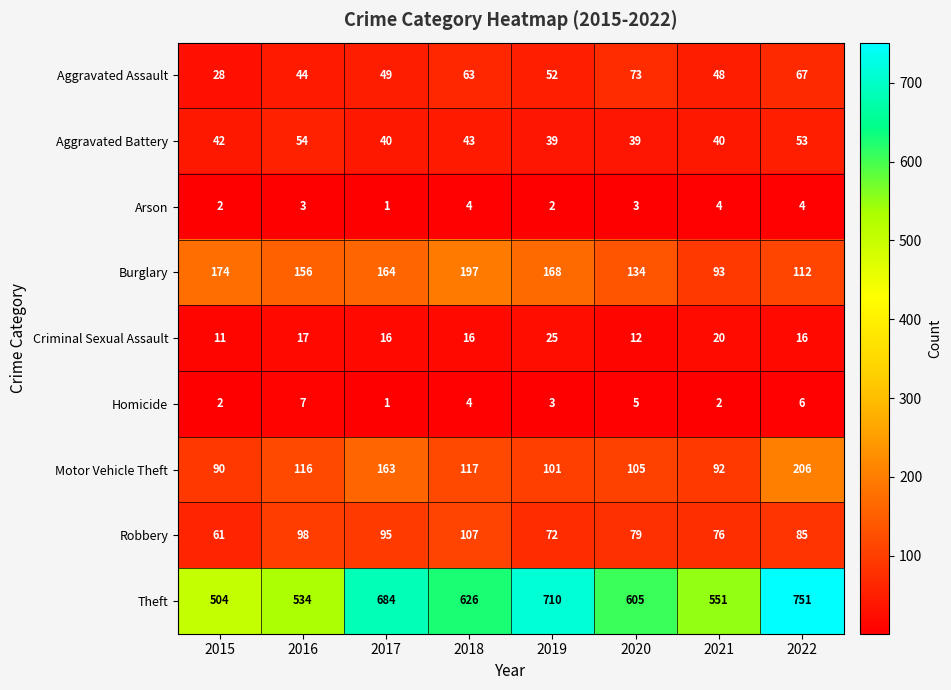

What is the sum of all Motor Vehicle Theft values?

990